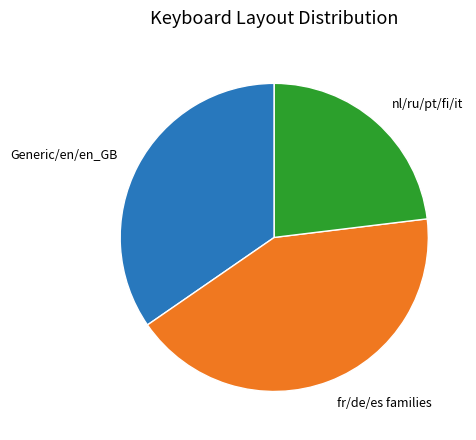

Combined, do fr/de/es families and nl/ru/pt/fi/it account for over 50%?

Yes